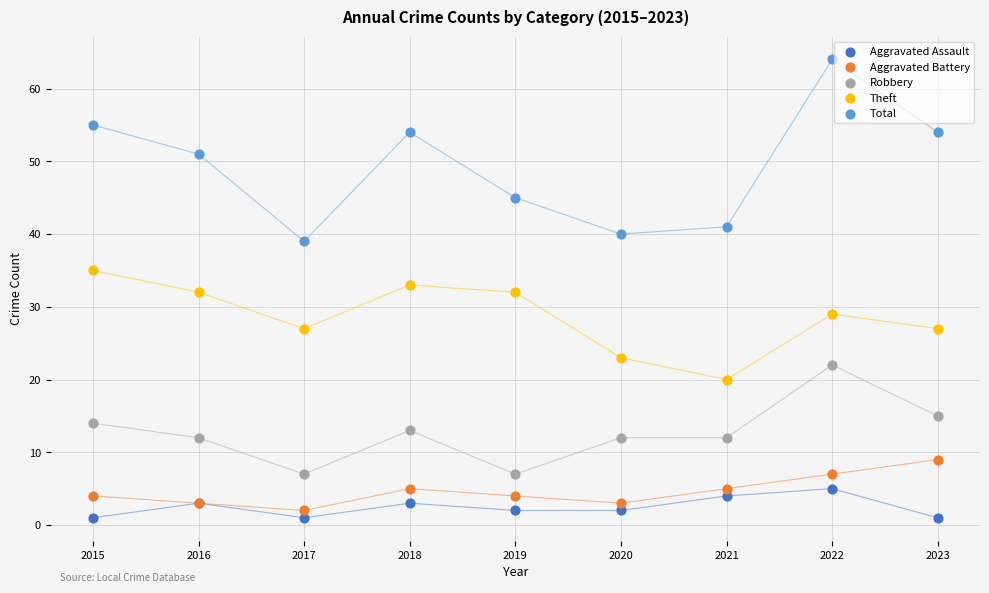

Which series has the largest Y range (max minus min)?

Total